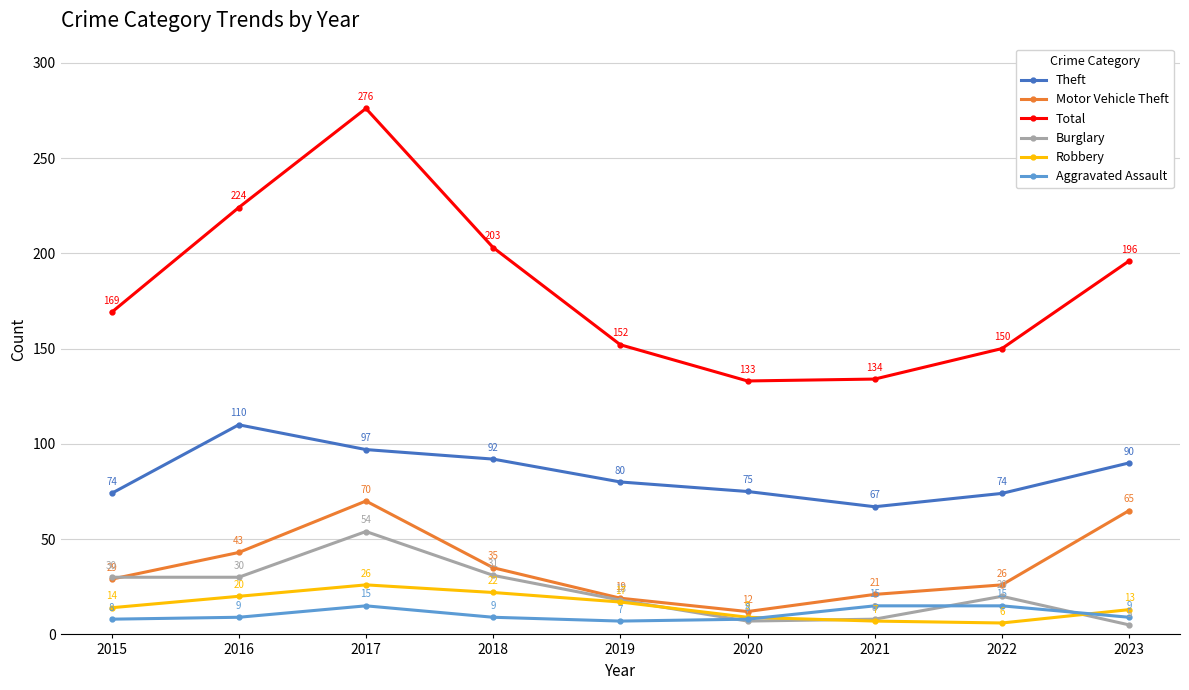

What is the value of the Theft point at the 5th from the left?

80